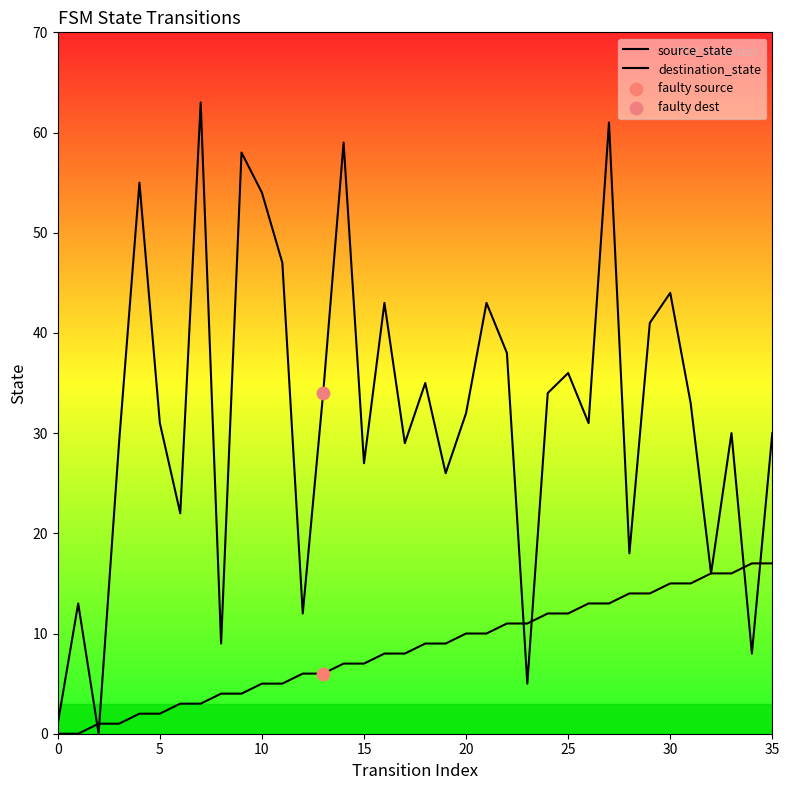

How many lines are shown in the chart?

2